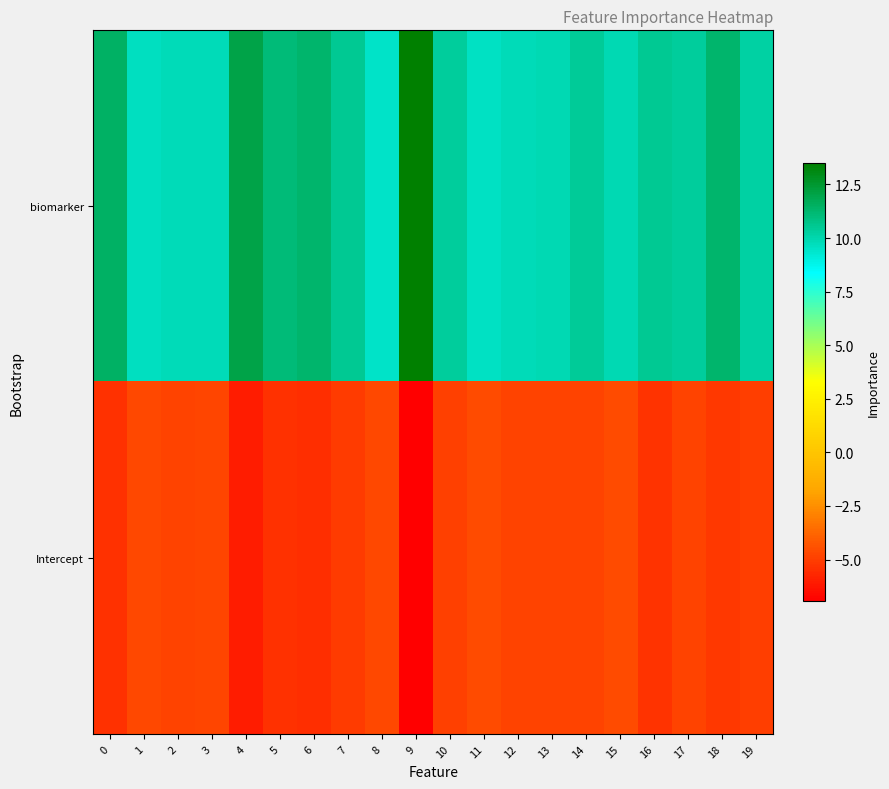

Reading left to right, what are all the values shown in this chart?

biomarker: 0=11.5	1=9.6	2=9.8	3=9.8	4=12.0	5=11.1	6=11.3	7=10.5	8=9.5	9=13.5	10=10.3	11=9.5	12=9.8	13=9.9	14=10.4	15=9.9	16=10.5	17=10.3	18=11.3	19=10.2
Intercept: 0=-5.4	1=-4.7	2=-4.8	3=-4.7	4=-6.0	5=-5.4	6=-5.5	7=-5.1	8=-4.7	9=-7.0	10=-4.9	11=-4.6	12=-4.9	13=-4.8	14=-4.8	15=-4.6	16=-5.3	17=-4.8	18=-5.1	19=-5.0